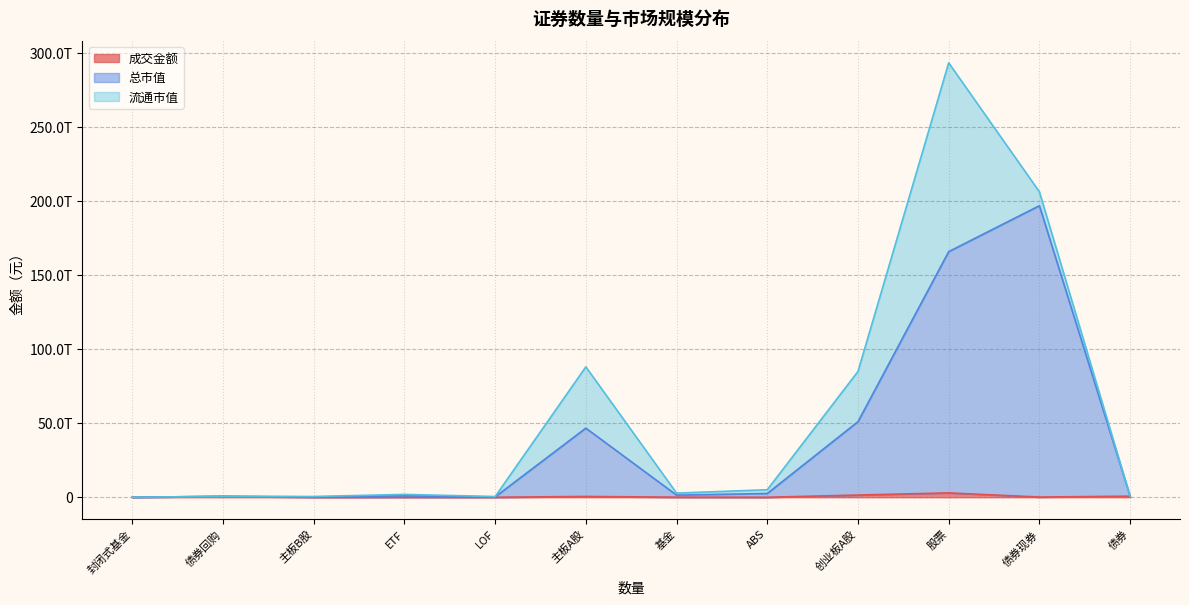

Rank the series by their maximum value, from lowest to highest.

成交金额, 流通市值, 总市值